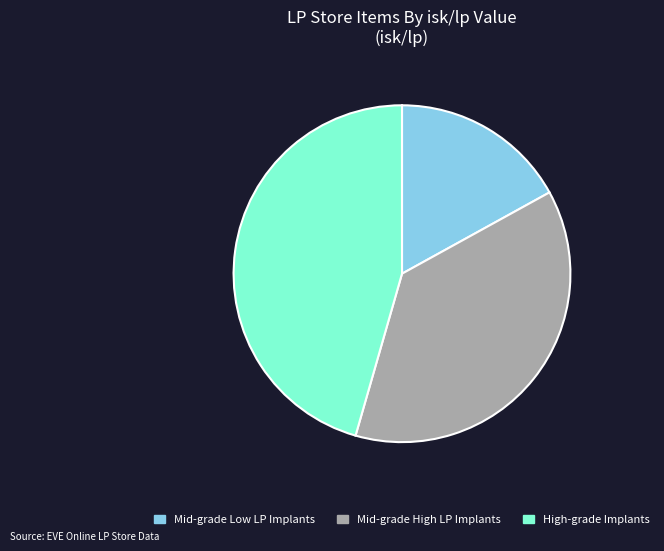

Does any single category account for the majority?

No